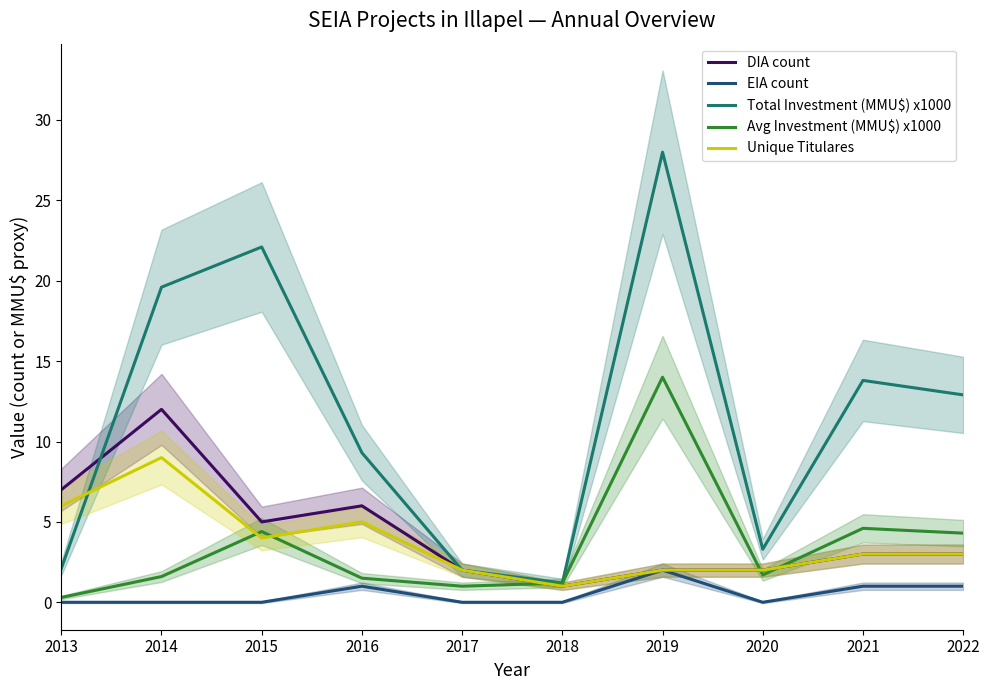

Is it true that Unique Titulares equals 9.6 at 2013?

False